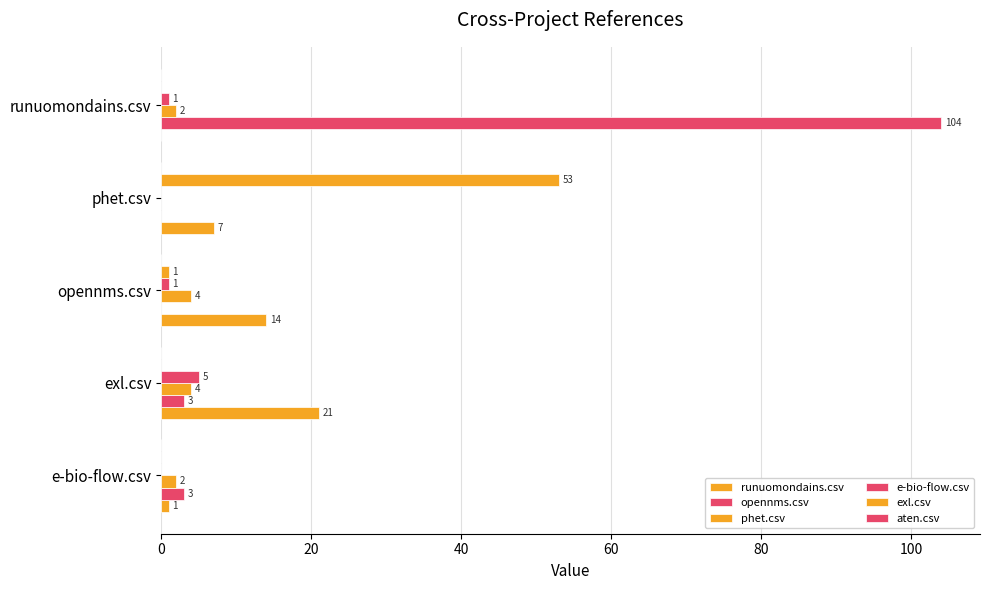

How many values in opennms.csv are above zero?

3